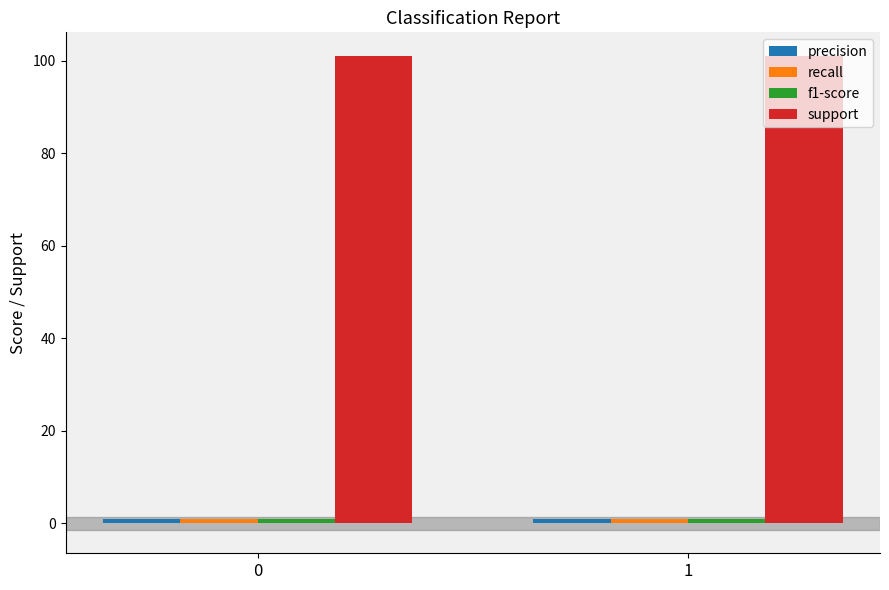

Count the number of categories in the chart.

2